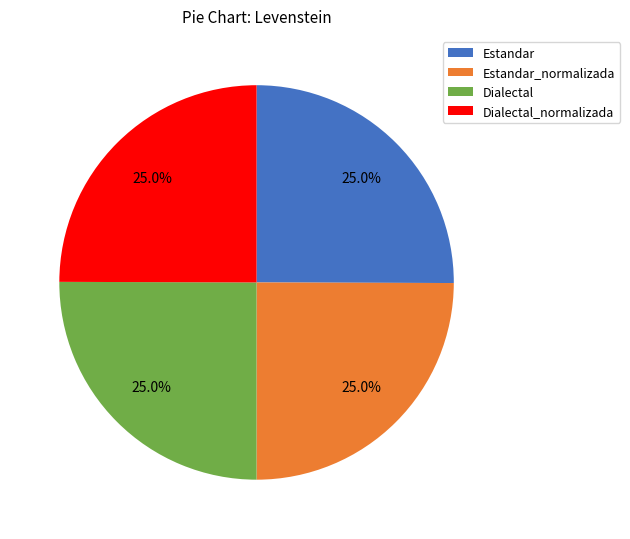

Does Estandar_normalizada represent more than half of the total?

No